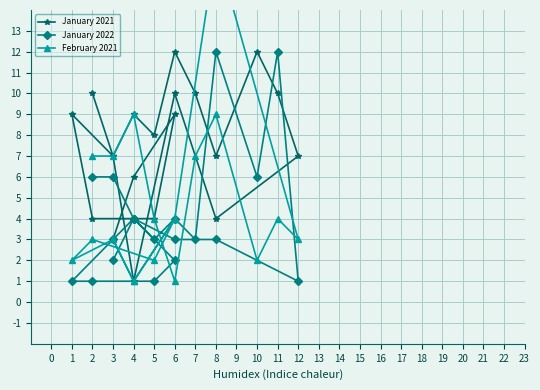

What is the highest value of the February 2021 series?

17